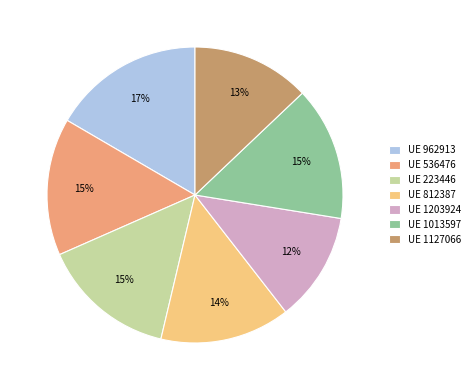

To the nearest percent, what is the combined percentage of UE 1127066 and UE 812387?

27%